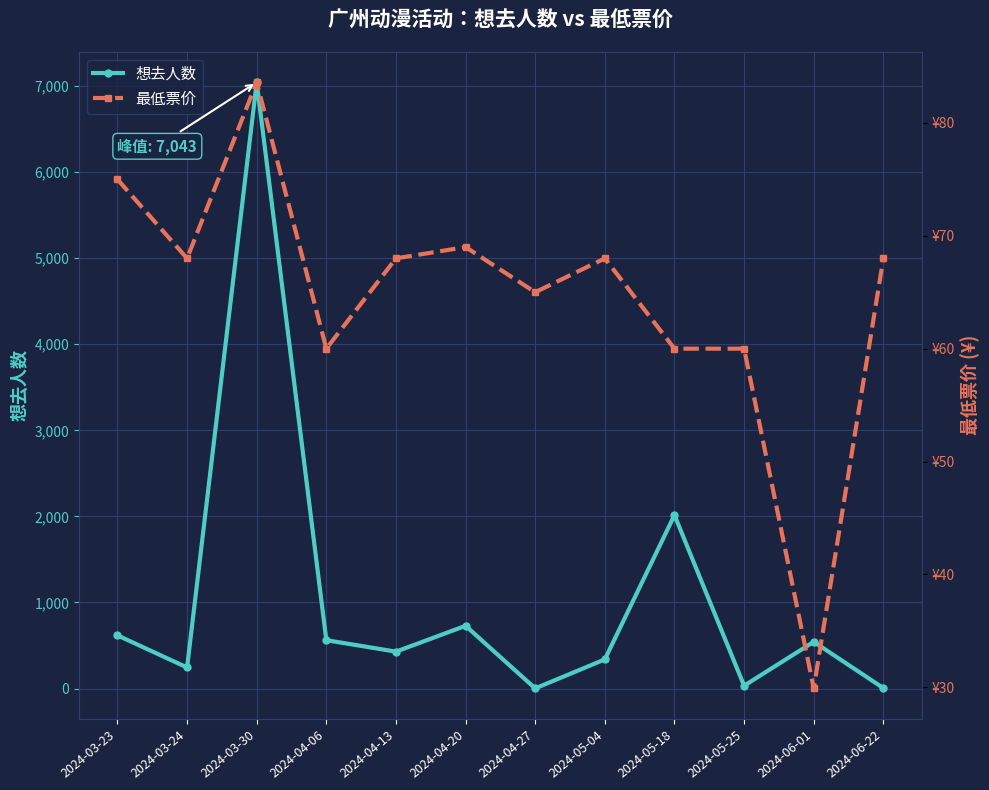

The value of 最低票价 at 2024-05-18 is 60.0. True or false?

True